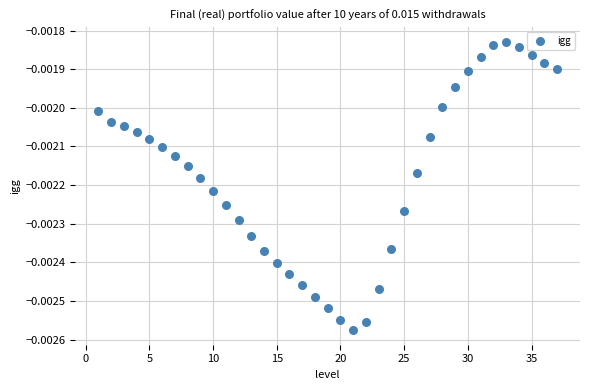

What is the range of X values (max minus min)?

36.0